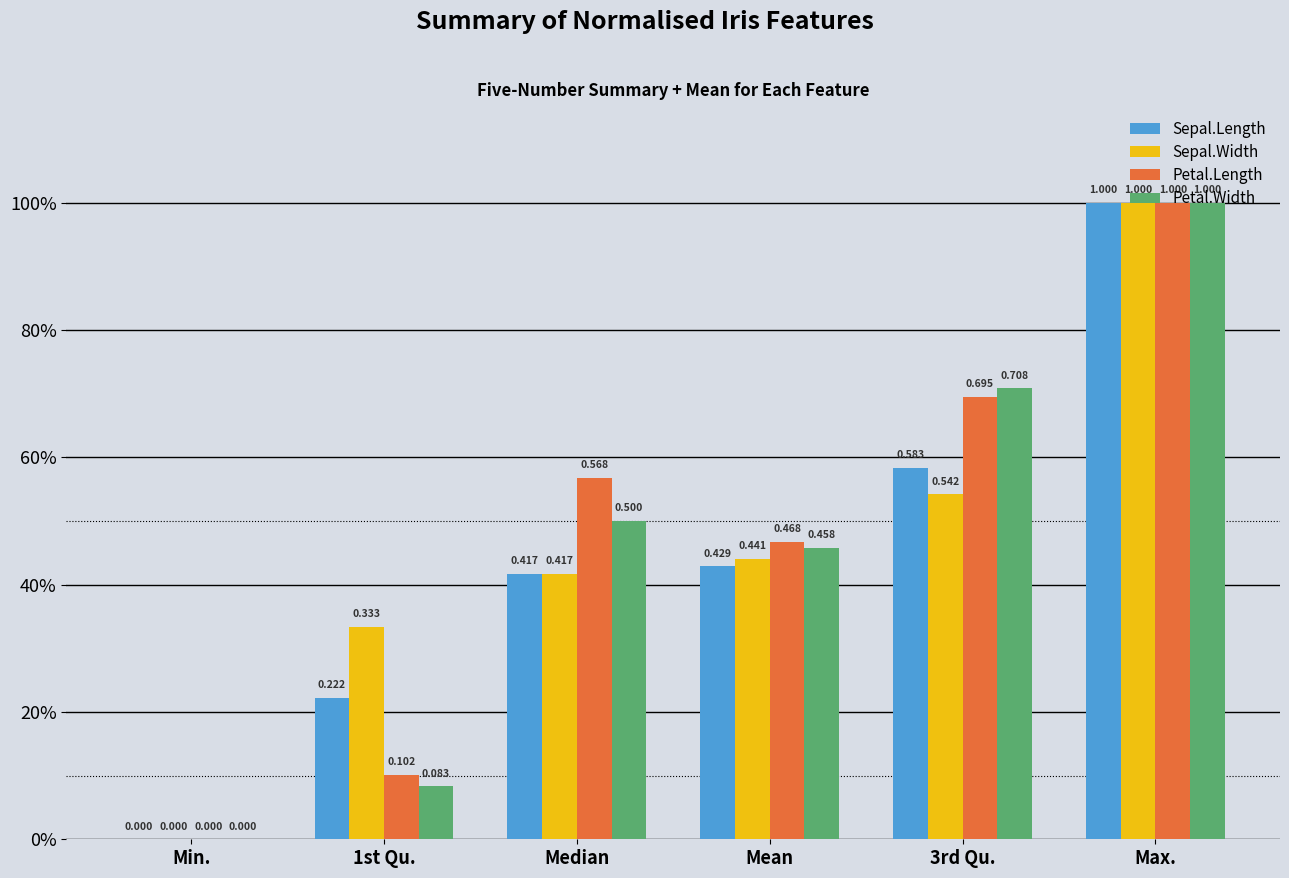

What are all the series names shown in the legend?

Sepal.Length, Sepal.Width, Petal.Length, Petal.Width